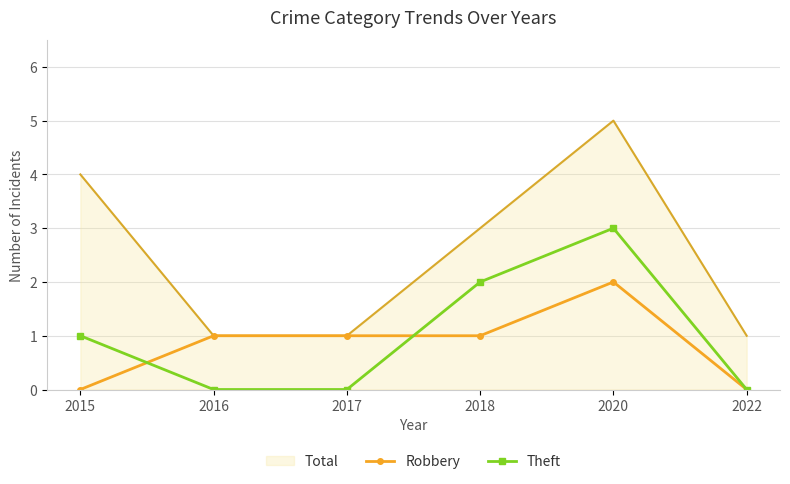

At which label does Theft reach its peak?

2020